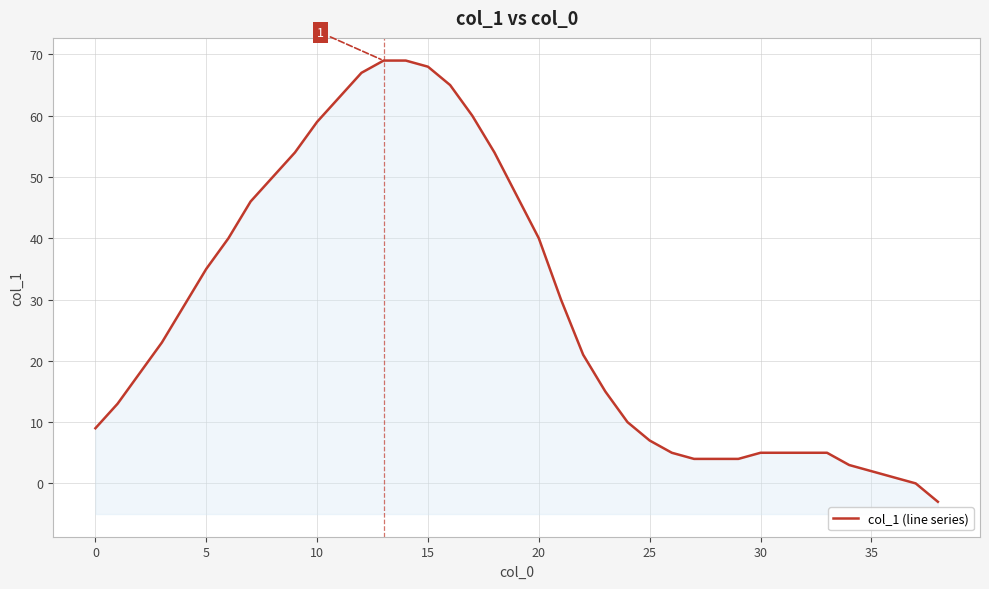

Reading left to right, what are all the values shown in this chart?

9	13	18	23	29	35	40	46	50	54	59	63	67	69	69	68	65	60	54	47	40	30	21	15	10	7	5	4	4	4	5	5	5	5	3	2	1	0	-3